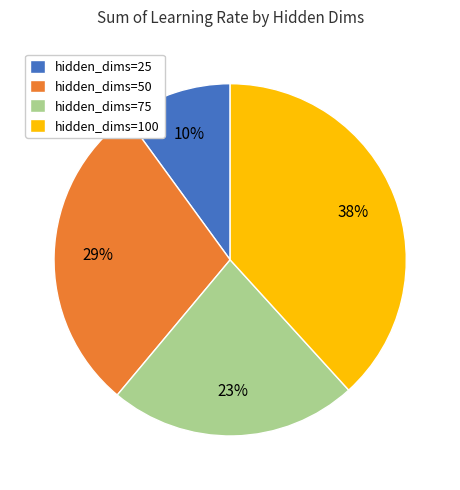

True or false: hidden_dims=50 accounts for 29% of the total.

True